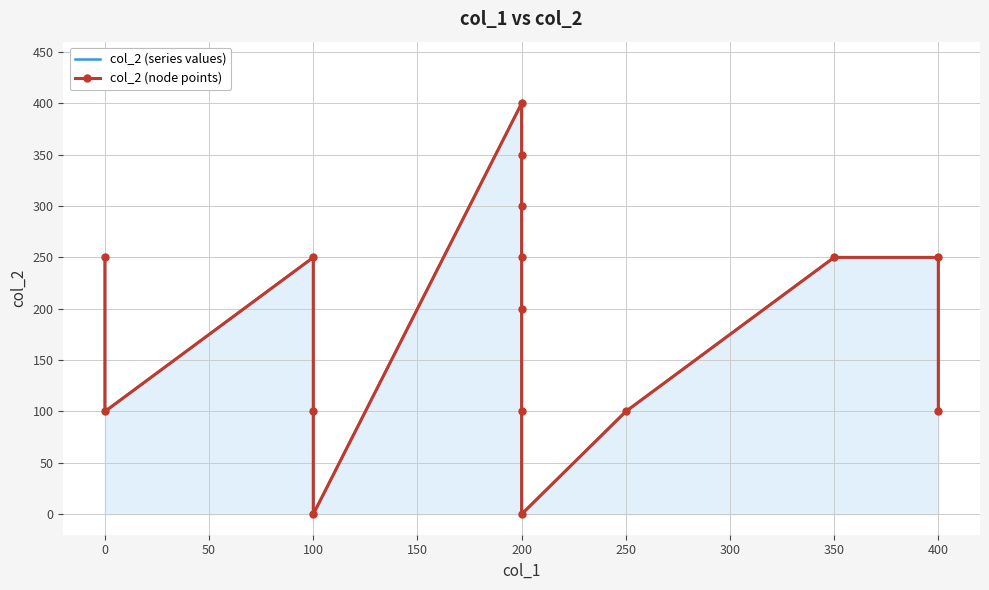

What is the value of the col_2 (series values) point at the 1st from the left?

250